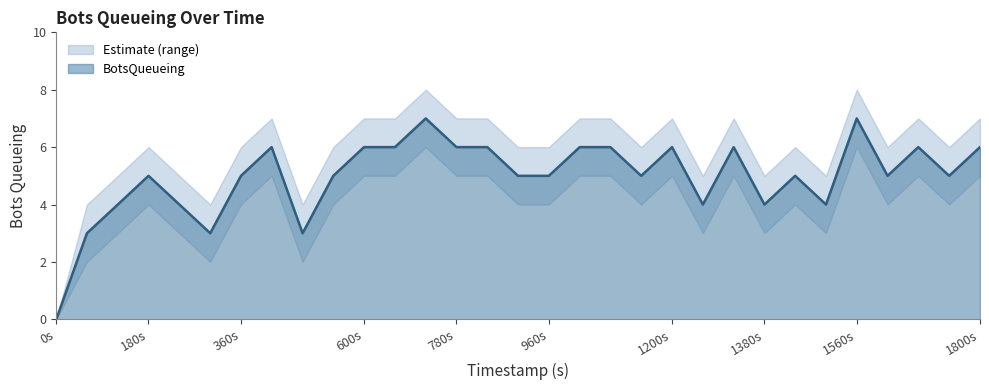

How many positive values does the BotsQueueing_upper series have?

30